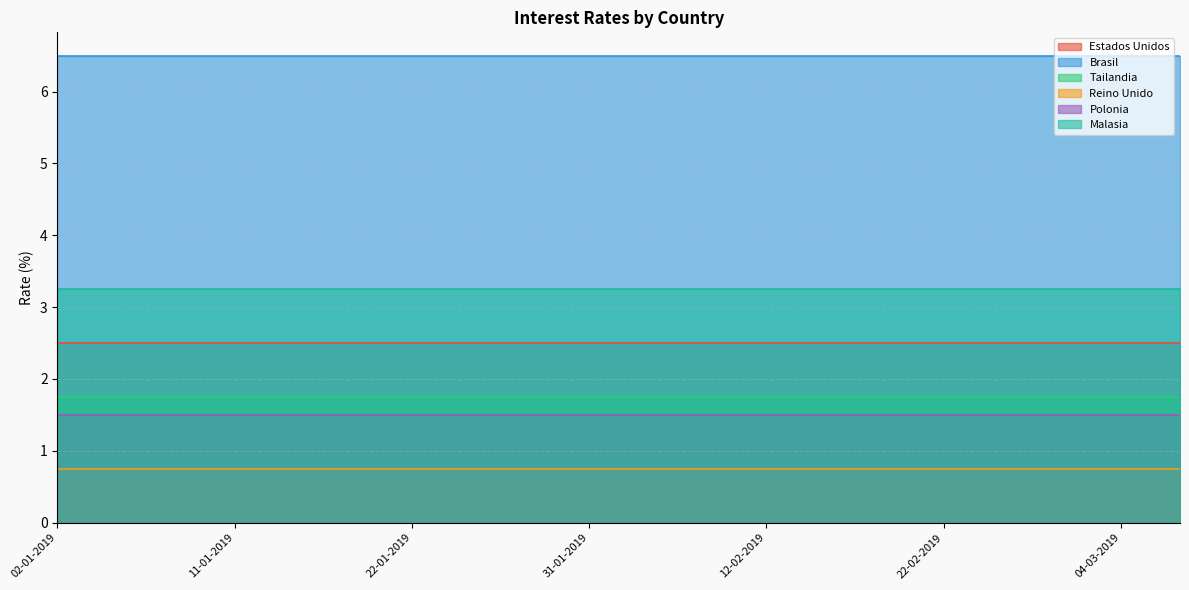

What value does the Tailandia series have at 25-02-2019?

1.8